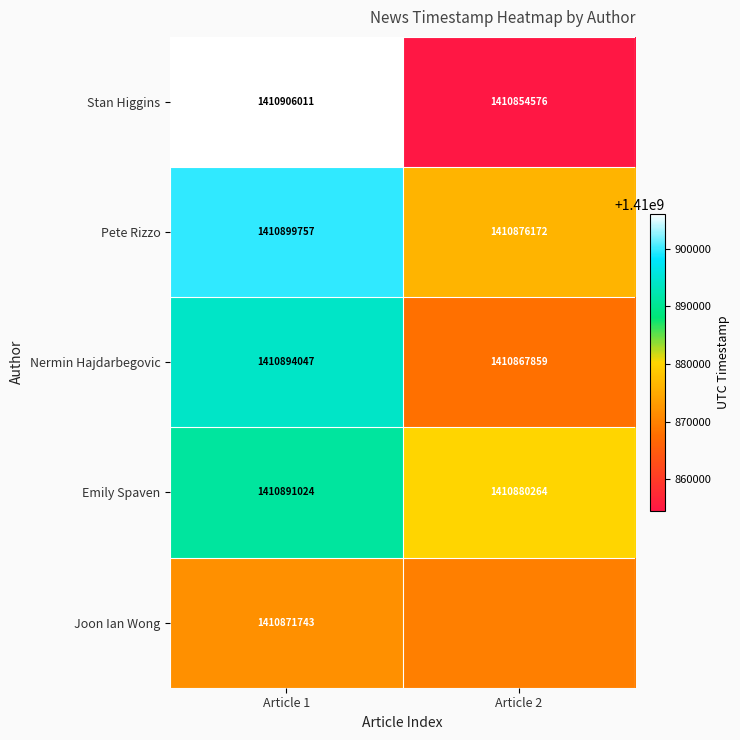

Is the value of Stan Higgins at Article 1 greater than the value of Nermin Hajdarbegovic at Article 2?

Yes